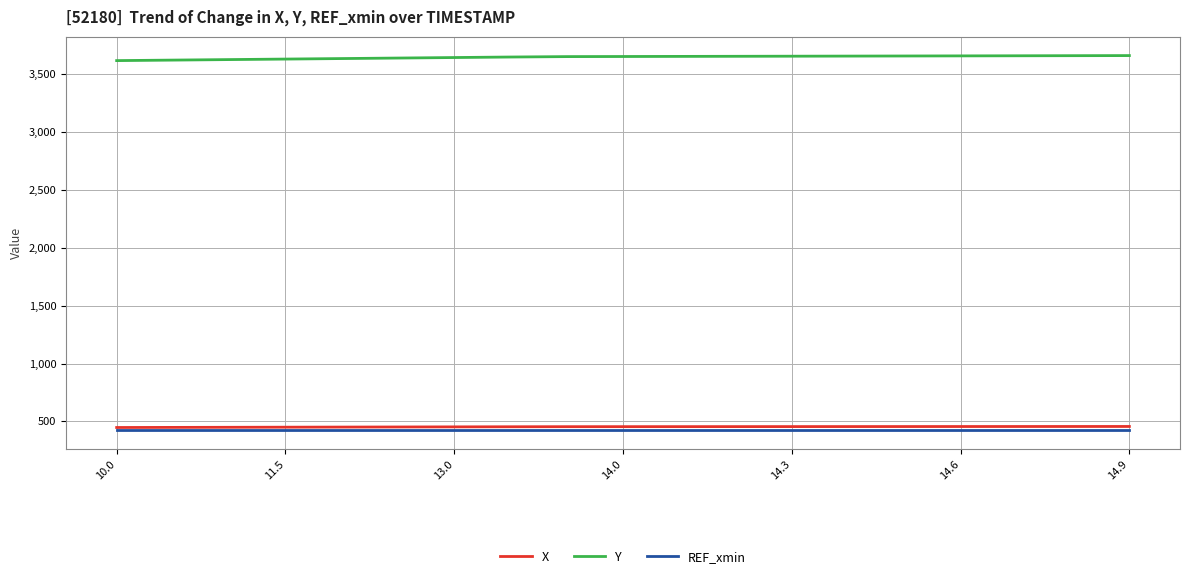

What is the lowest value of the Y series?

3616.8